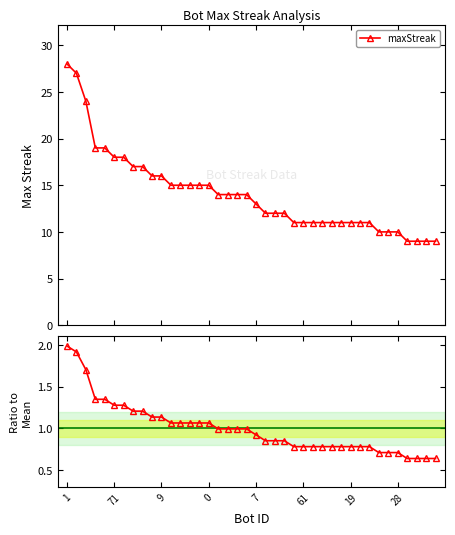

At which label does maxStreak first exceed 14?

1